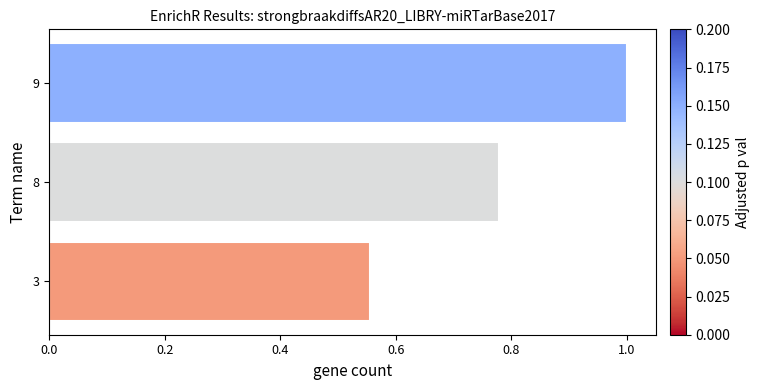

How many bars are there in total?

3